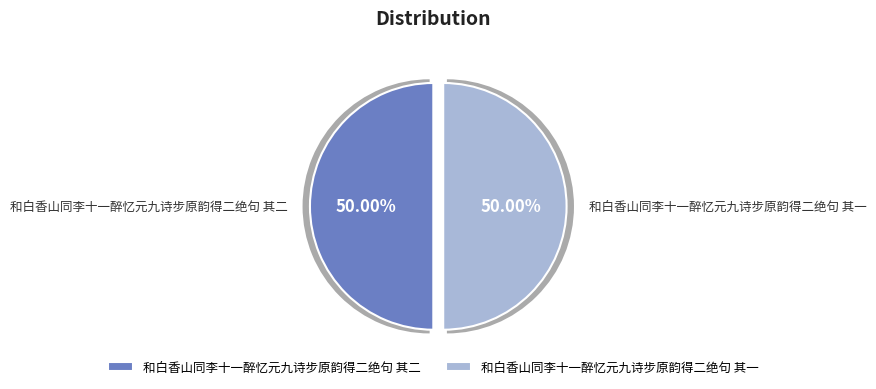

How many slices are in this pie chart?

2